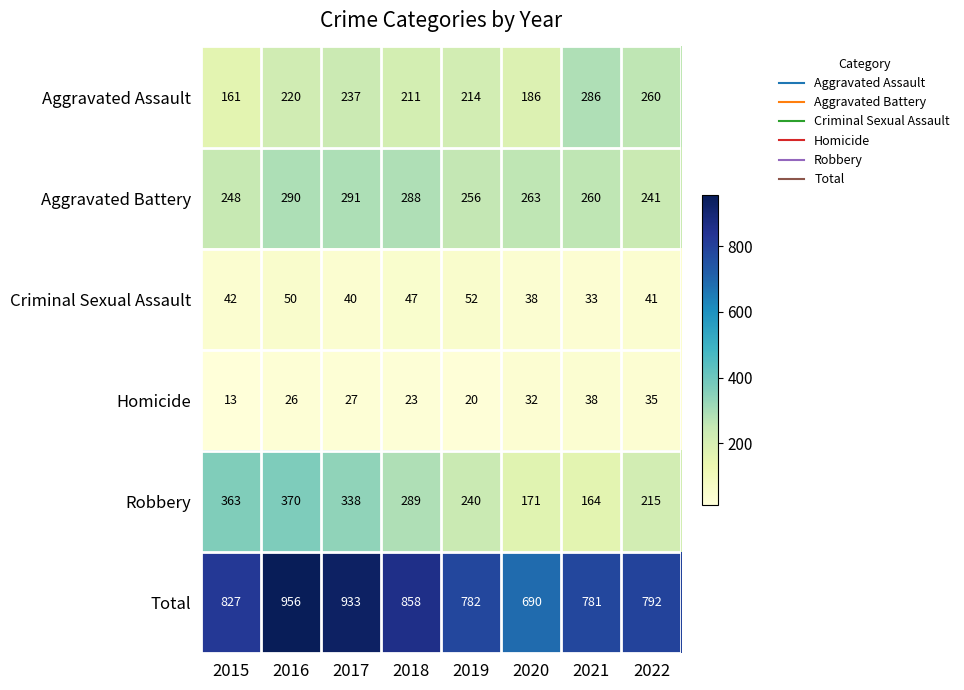

What is the maximum value shown in the chart?

956